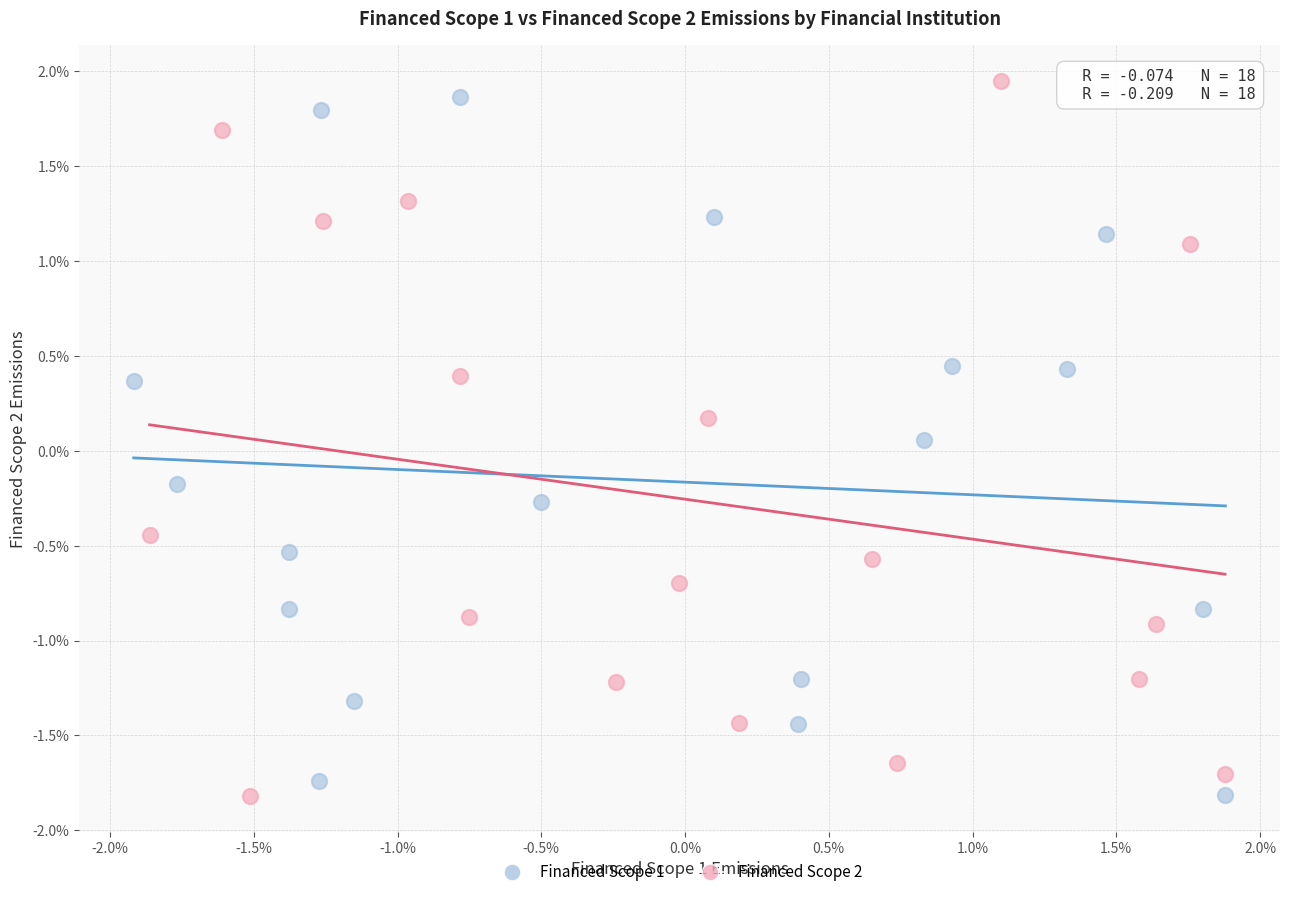

Which series has the largest Y range (max minus min)?

Financed Scope 2